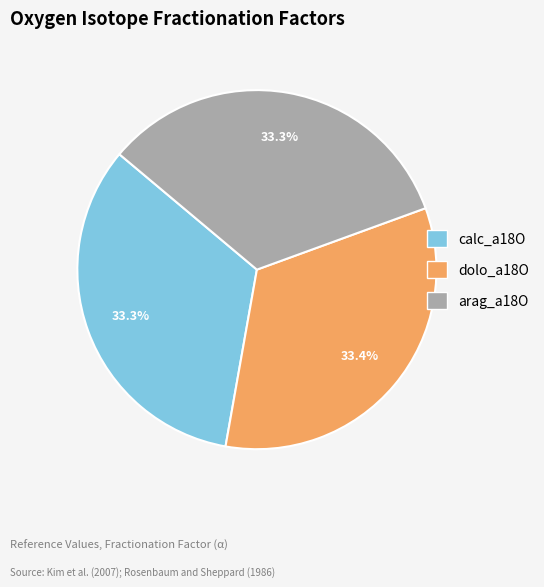

Is the sum of dolo_a18O and calc_a18O greater than half?

Yes